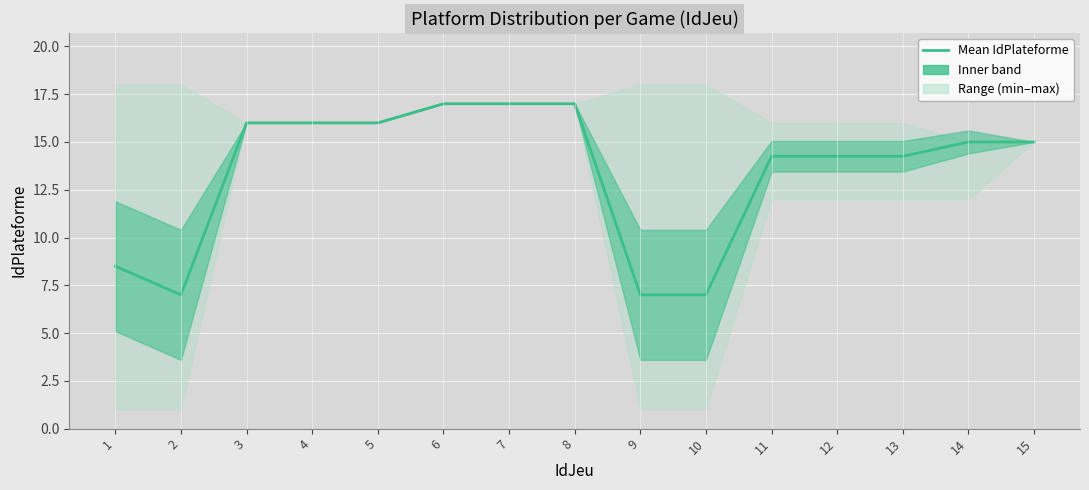

Reading right to left, transcribe all the data shown in this chart.

15.0	15.0	14.2	14.2	14.2	7.0	7.0	17.0	17.0	17.0	16.0	16.0	16.0	7.0	8.5